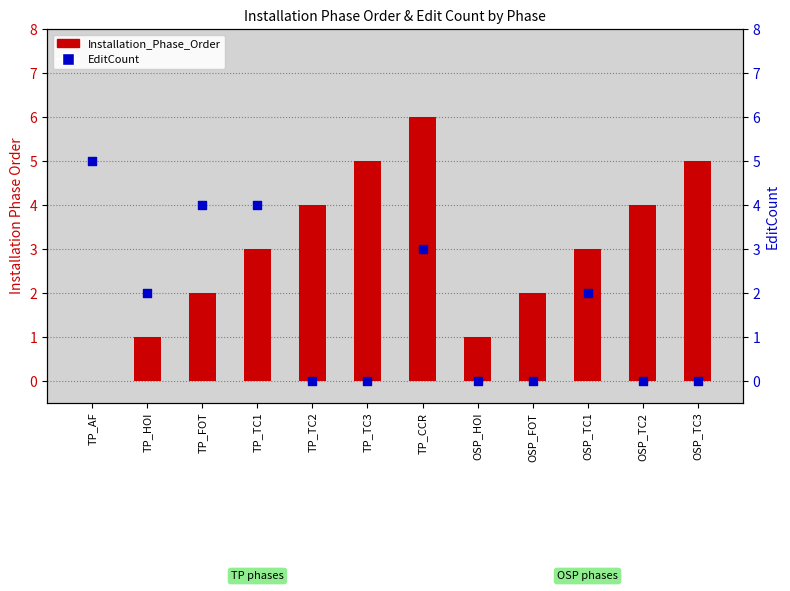

What are all the series names shown in the legend?

Installation_Phase_Order, EditCount